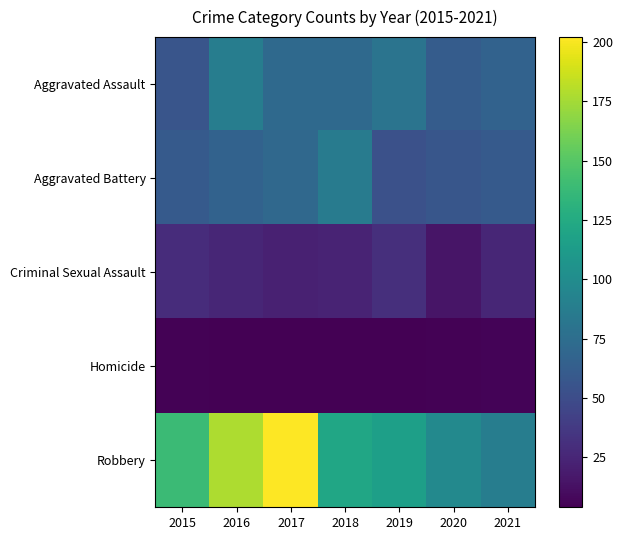

Reading left to right, transcribe all the data shown in this chart.

Aggravated Assault: 2015=56	2016=88	2017=72	2018=72	2019=80	2020=62	2021=66
Aggravated Battery: 2015=60	2016=66	2017=71	2018=86	2019=53	2020=57	2021=60
Criminal Sexual Assault: 2015=29	2016=25	2017=22	2018=24	2019=31	2020=15	2021=25
Homicide: 2015=5	2016=4	2017=4	2018=4	2019=4	2020=5	2021=6
Robbery: 2015=139	2016=178	2017=202	2018=121	2019=116	2020=97	2021=88